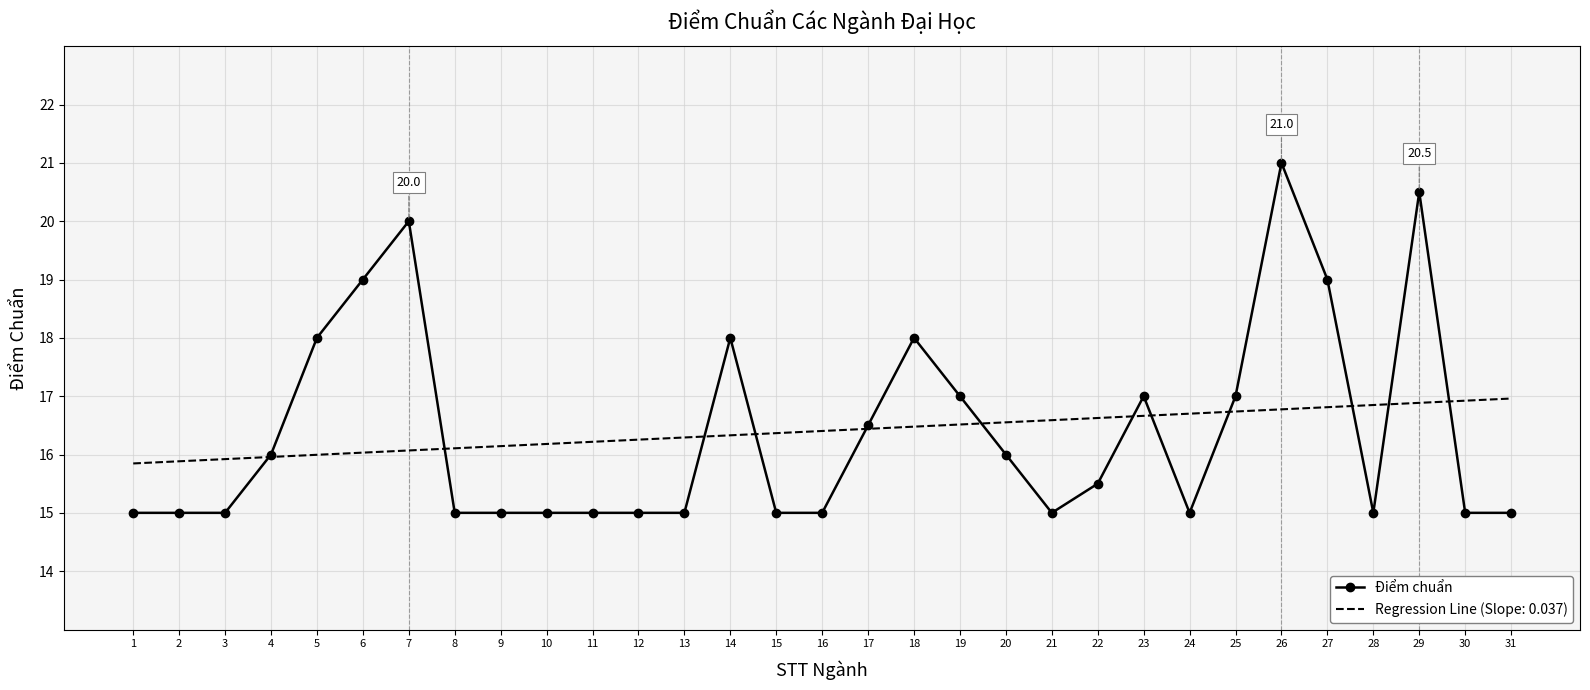

Which category has the highest value across all series?

26